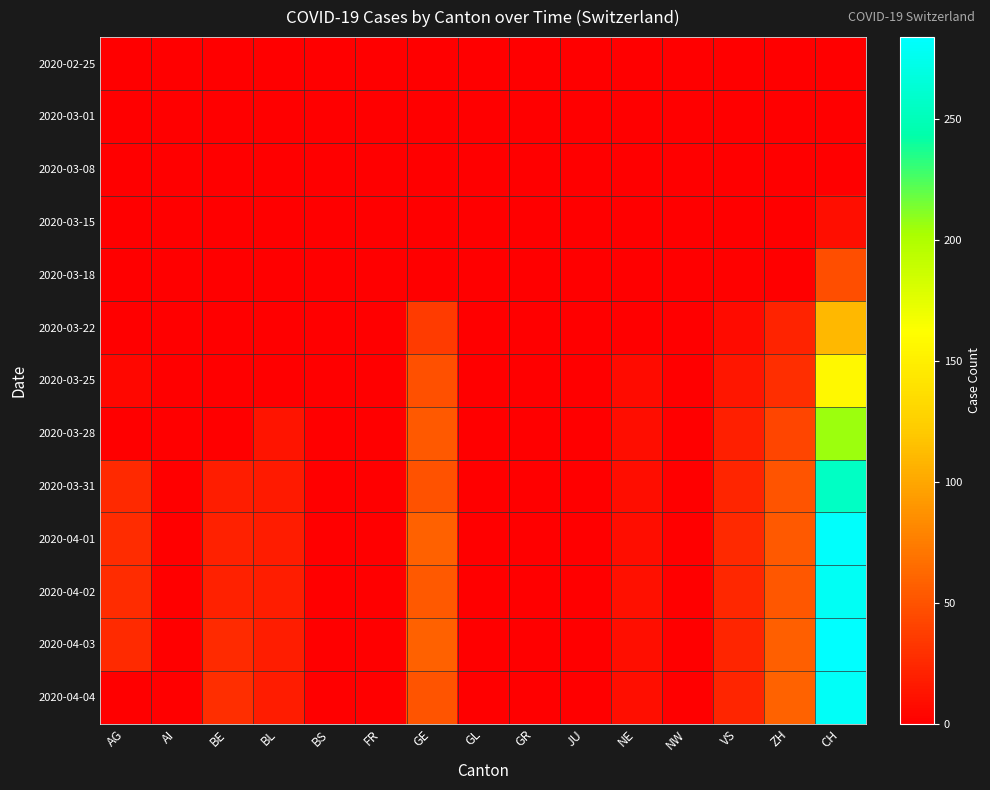

How many series are shown in this chart?

13